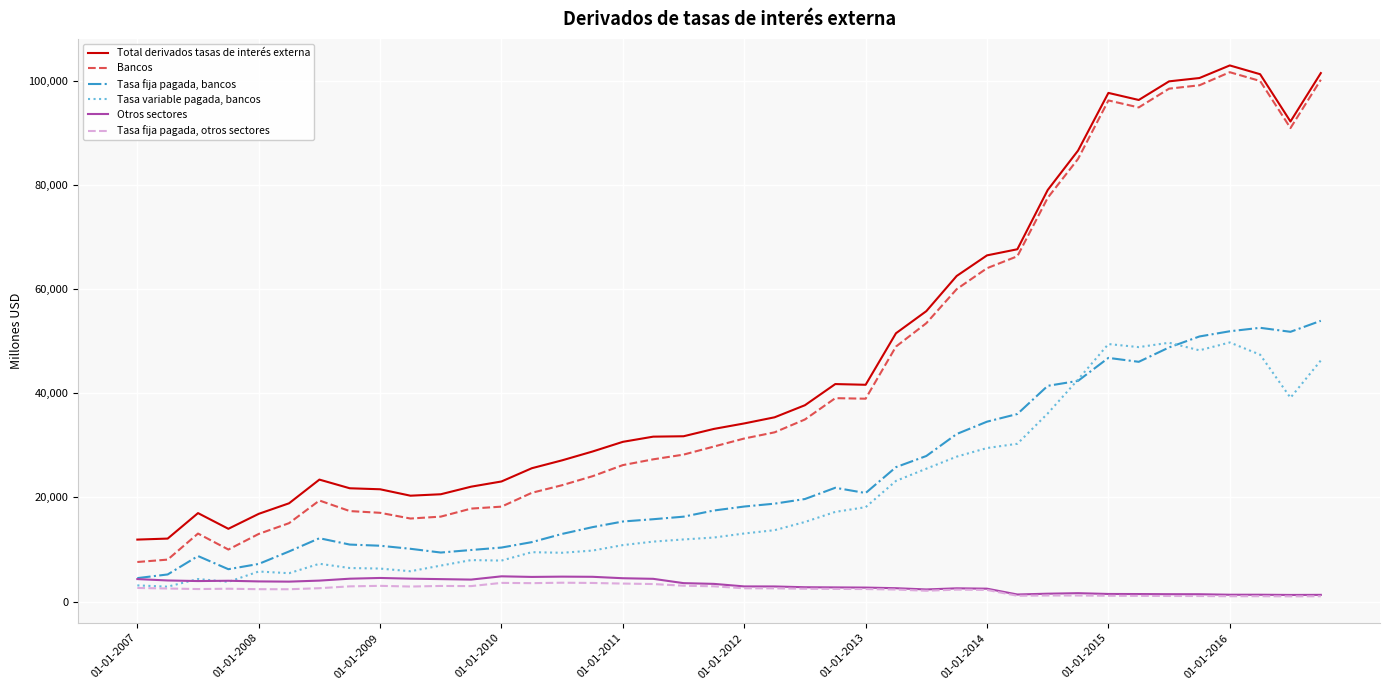

True or false: Tasa variable pagada, bancos has more than 1 interior local peaks.

True